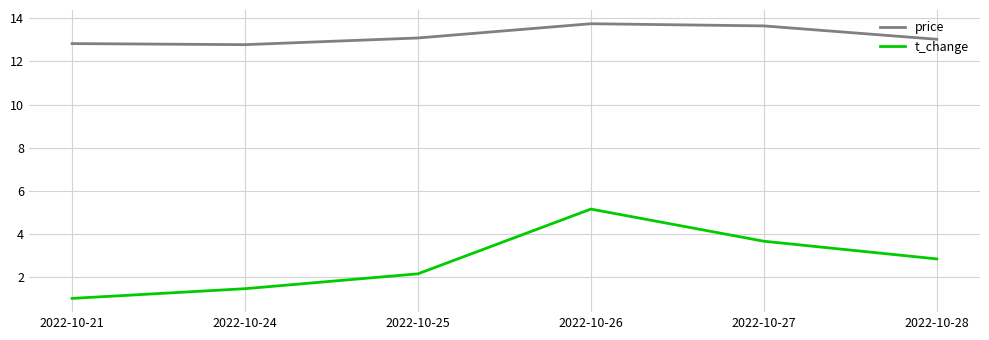

In t_change, how many points are higher than both neighbors (excluding endpoints)?

1